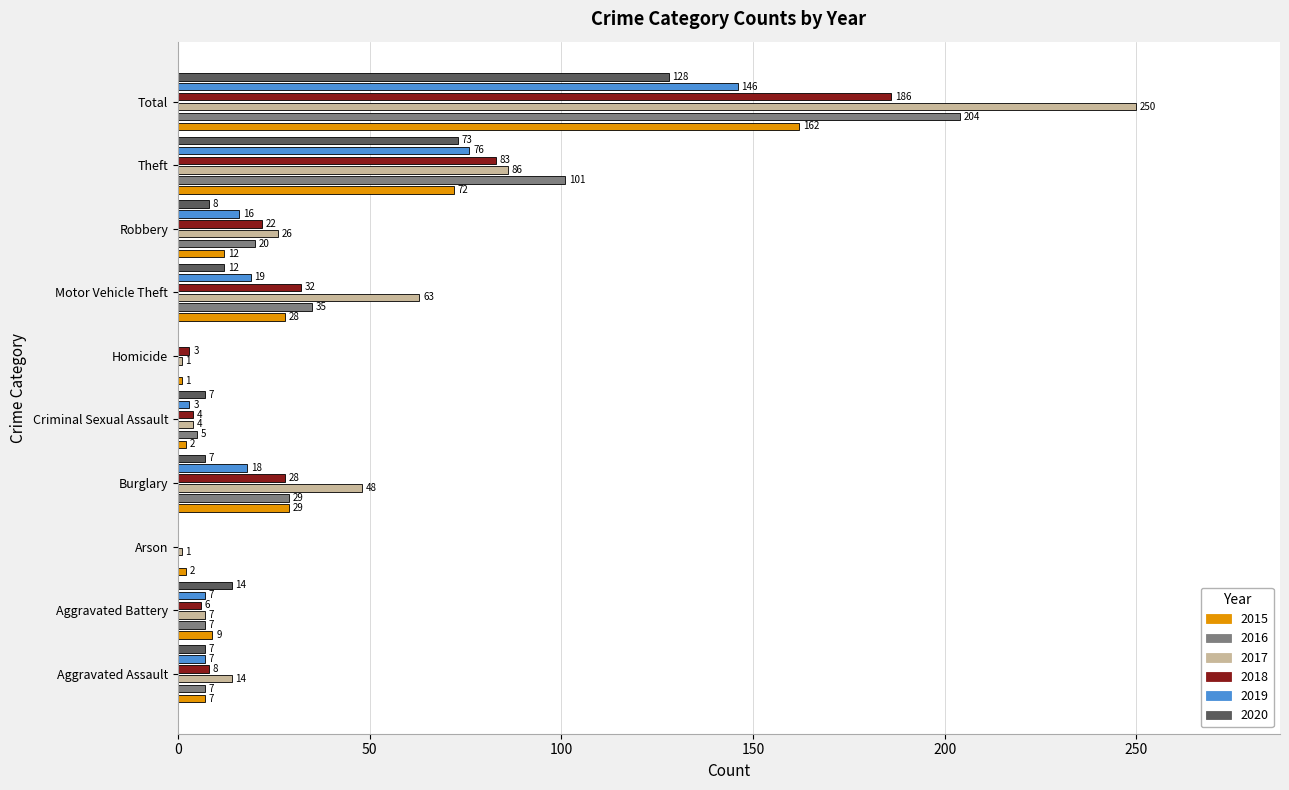

At which category is the sum across all series the highest?

Total